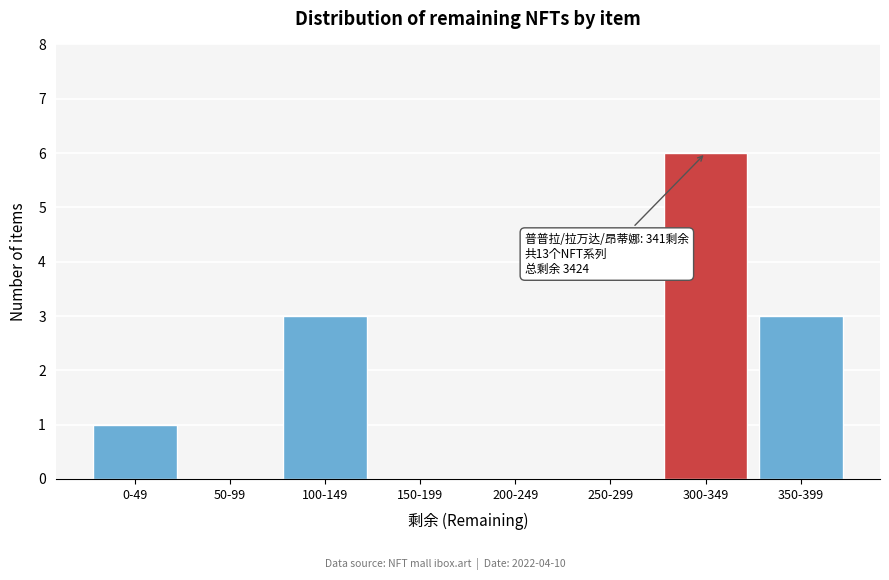

Reading right to left, extract all data points from this chart.

350-399=3	300-349=6	250-299=0	200-249=0	150-199=0	100-149=3	50-99=0	0-49=1